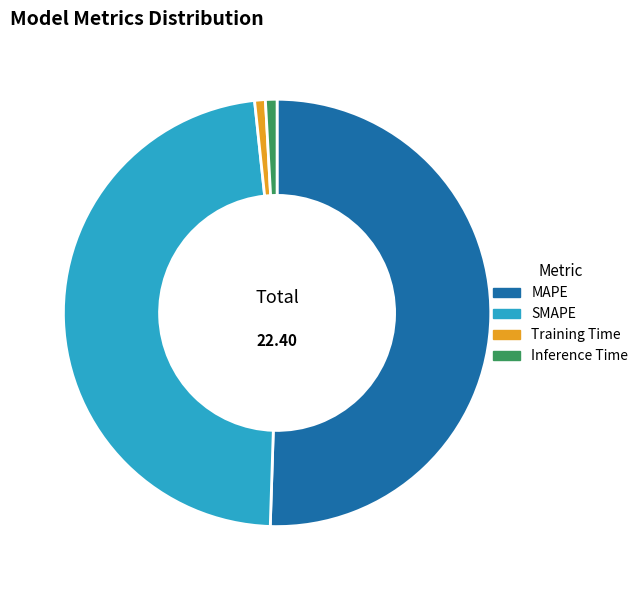

Is it true that Inference Time is 15% of the pie?

False